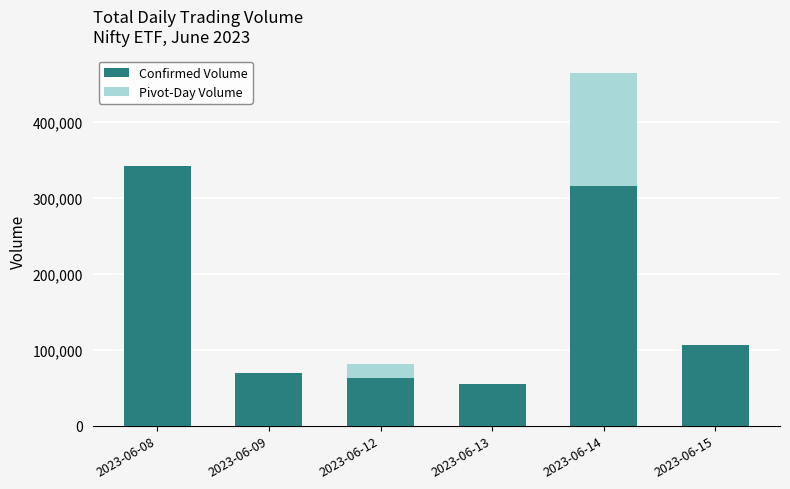

At which category is the sum across all series the highest?

2023-06-14